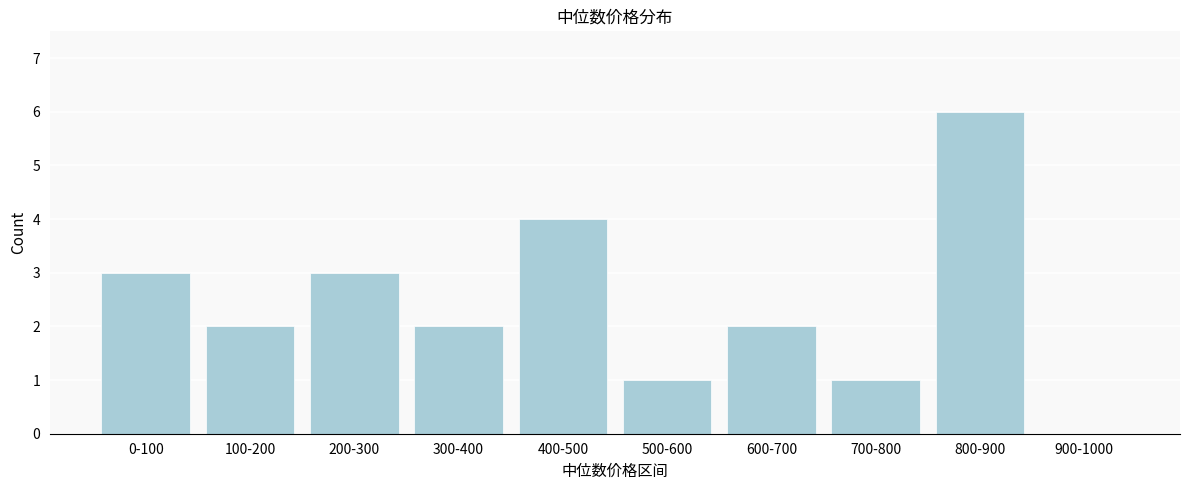

Reading left to right, extract all data points from this chart.

0-100=3	100-200=2	200-300=3	300-400=2	400-500=4	500-600=1	600-700=2	700-800=1	800-900=6	900-1000=0